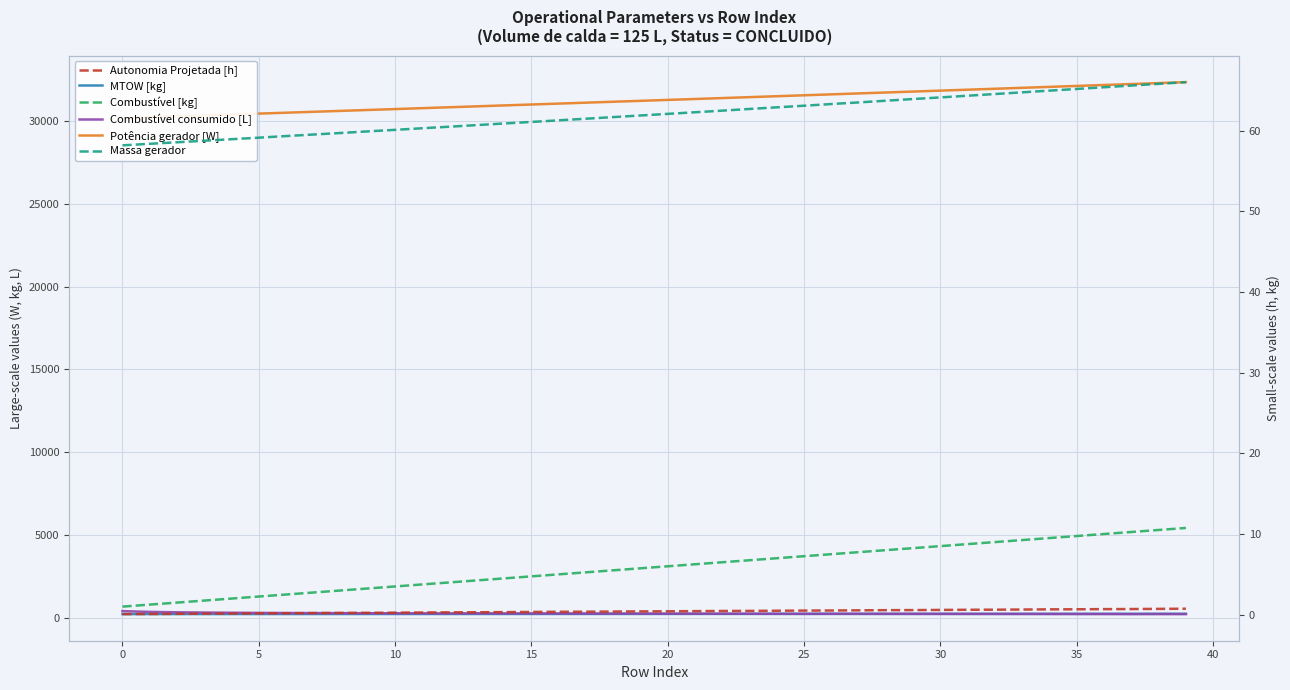

True or false: Massa gerador and Combustível [kg] cross at least once.

False